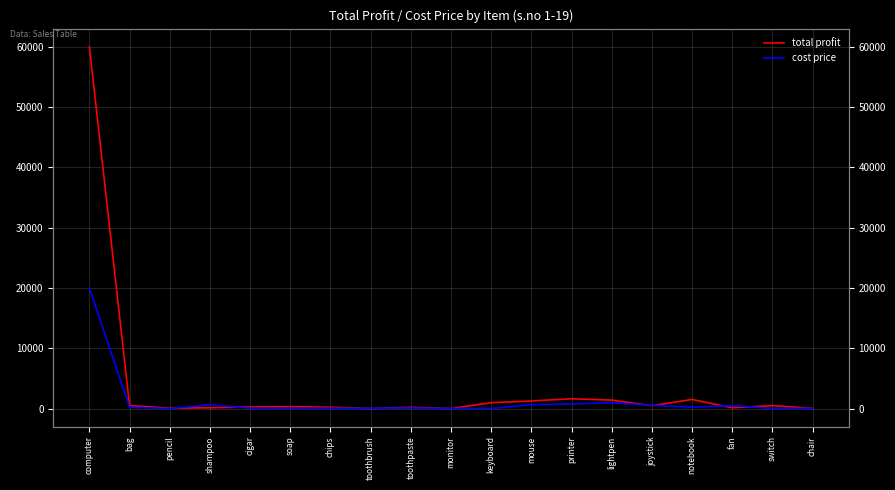

Which series changed the most between computer and fan?

total profit